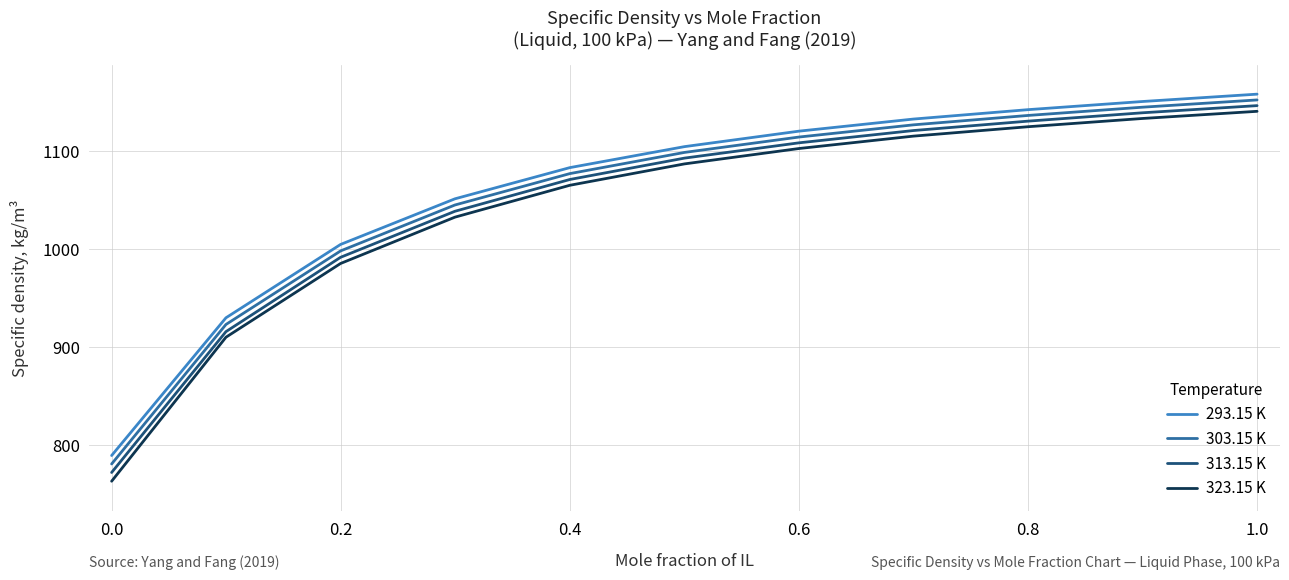

What is the difference between the maximum and minimum values in the 313.15 K series?

374.0